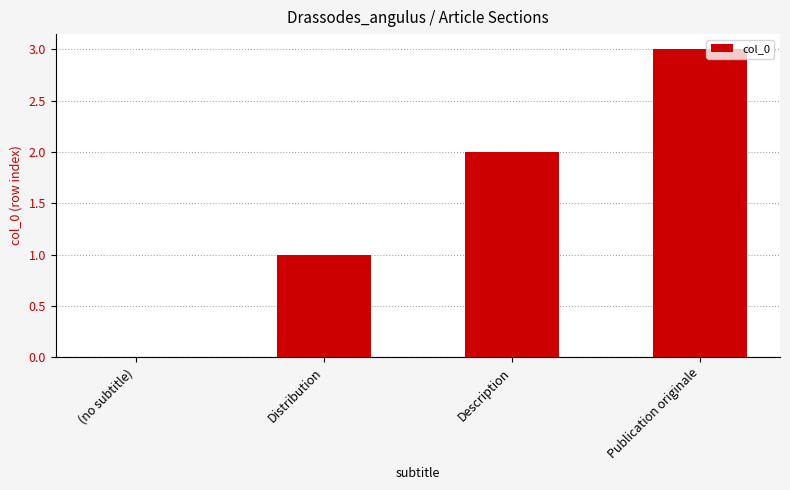

Between Description and (no subtitle), which is larger?

Description